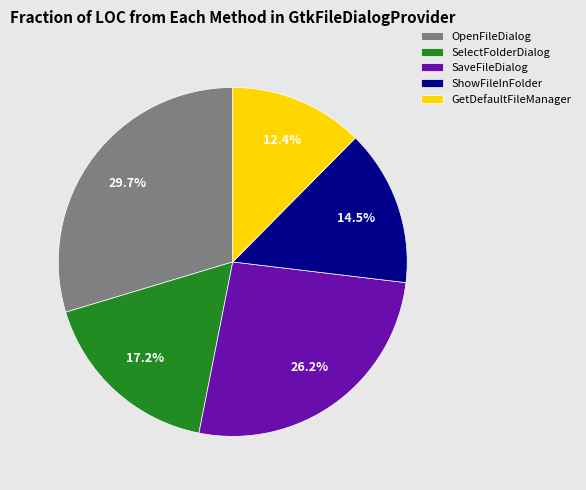

To the nearest percent, what is the average slice percentage?

20%